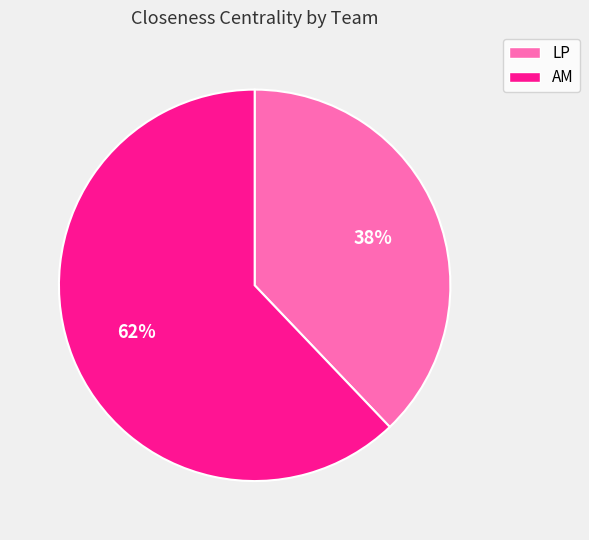

The LP slice represents 26% of the pie. True or false?

False